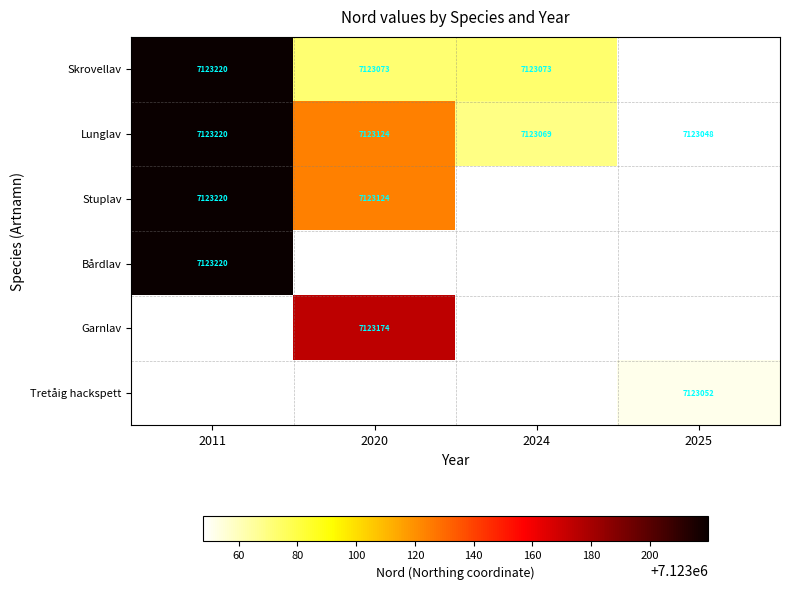

How many values in the Lunglav series are below 7123124?

2